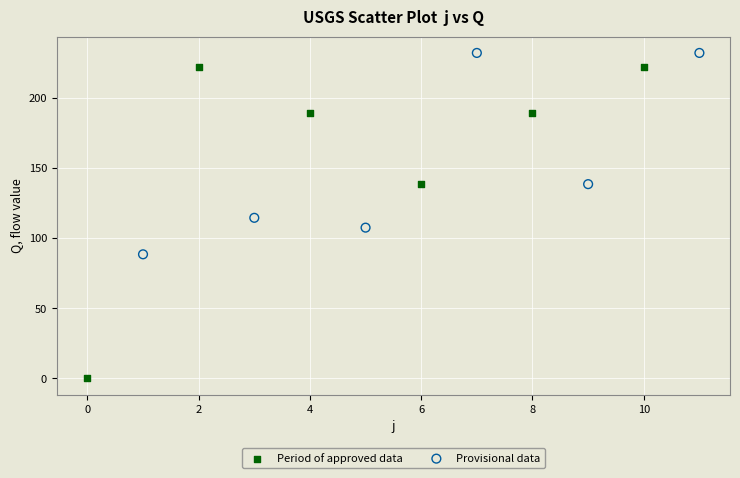

Which series has the widest spread of Y values?

Period of approved data